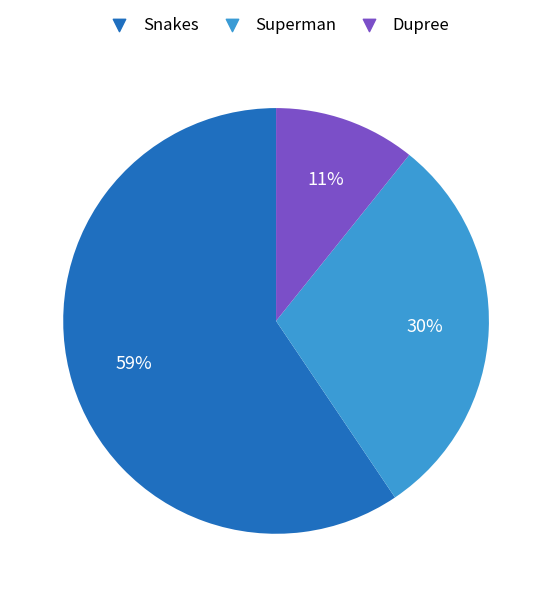

Do Dupree and Snakes together represent more than half of the pie?

Yes